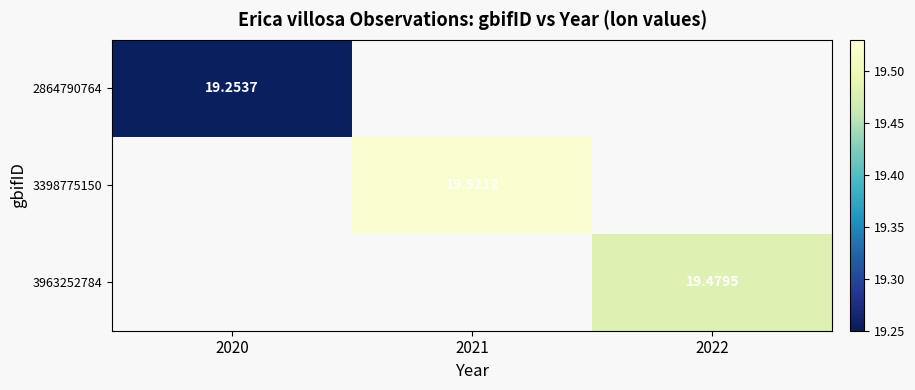

What is the greatest value displayed?

19.5